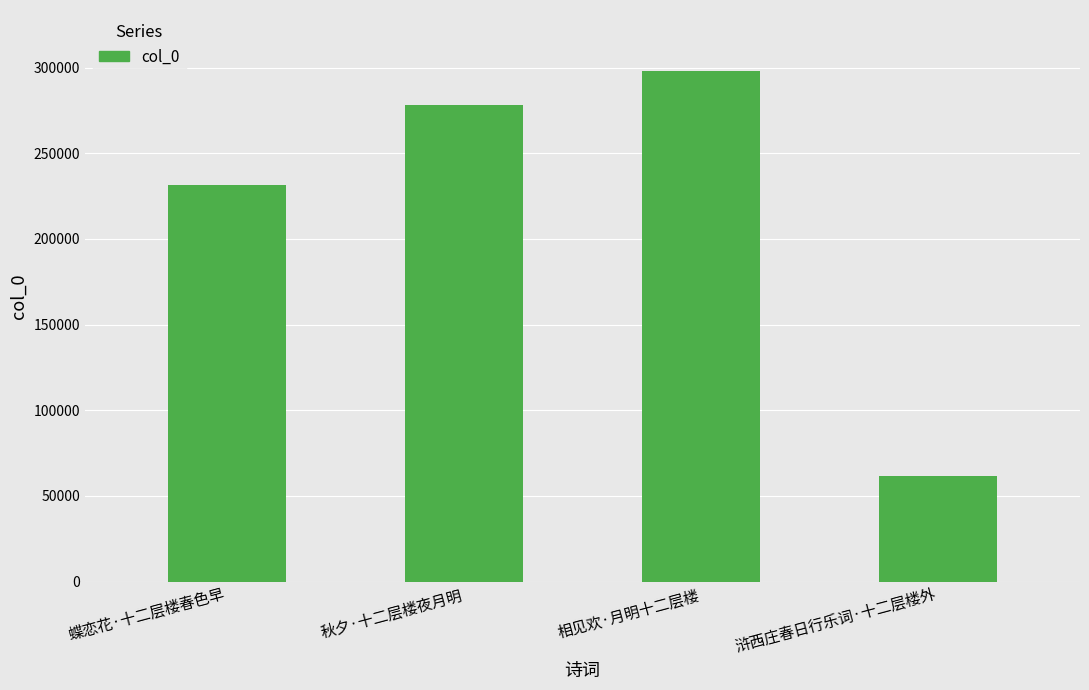

What is the average value?

217150